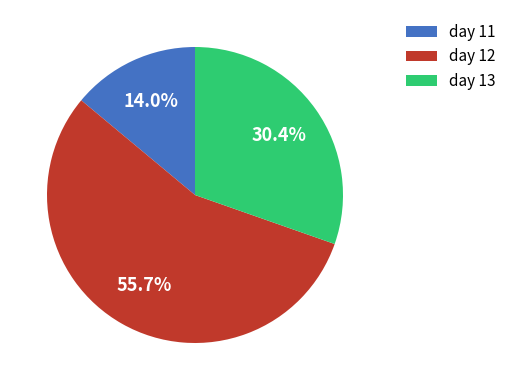

Rank the categories by value from lowest to highest.

day 11, day 13, day 12